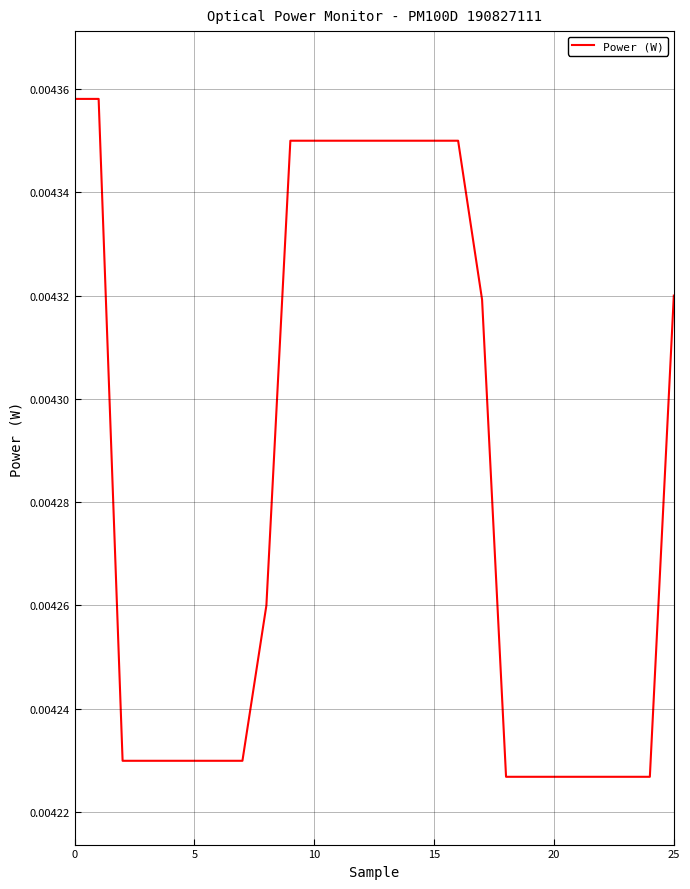

How many lines are shown in the chart?

1